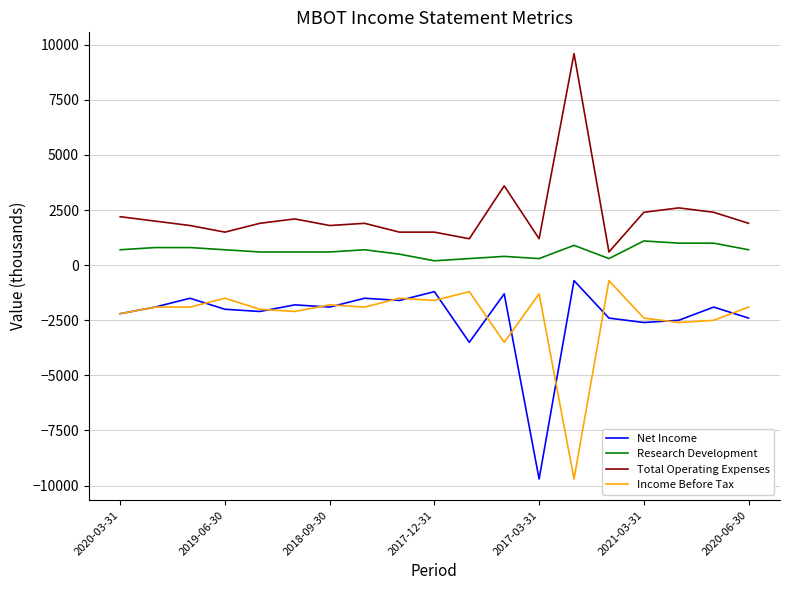

Which series has the largest total across all categories?

Total Operating Expenses